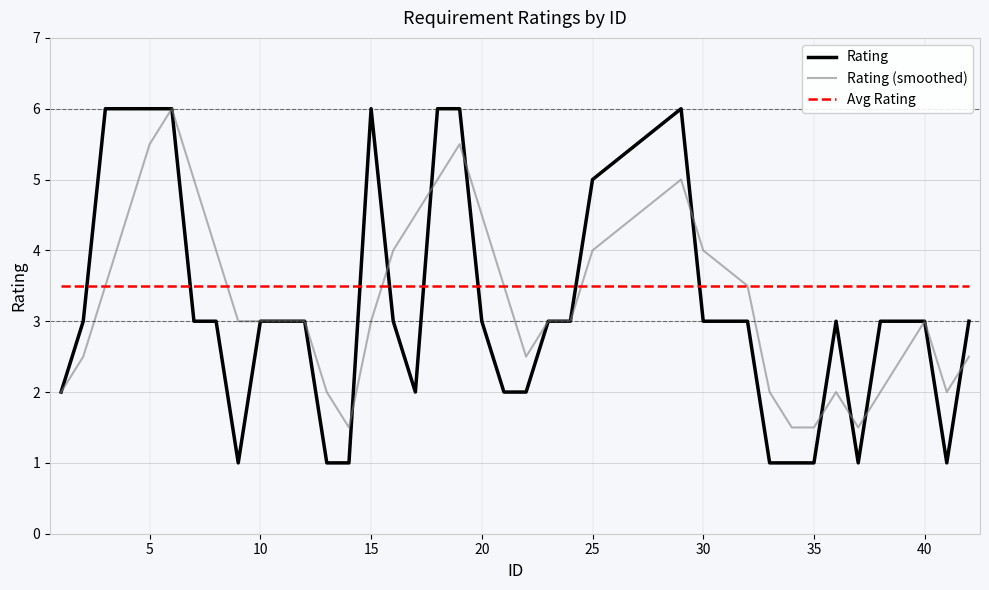

What is the sum of all Rating values?

120.0